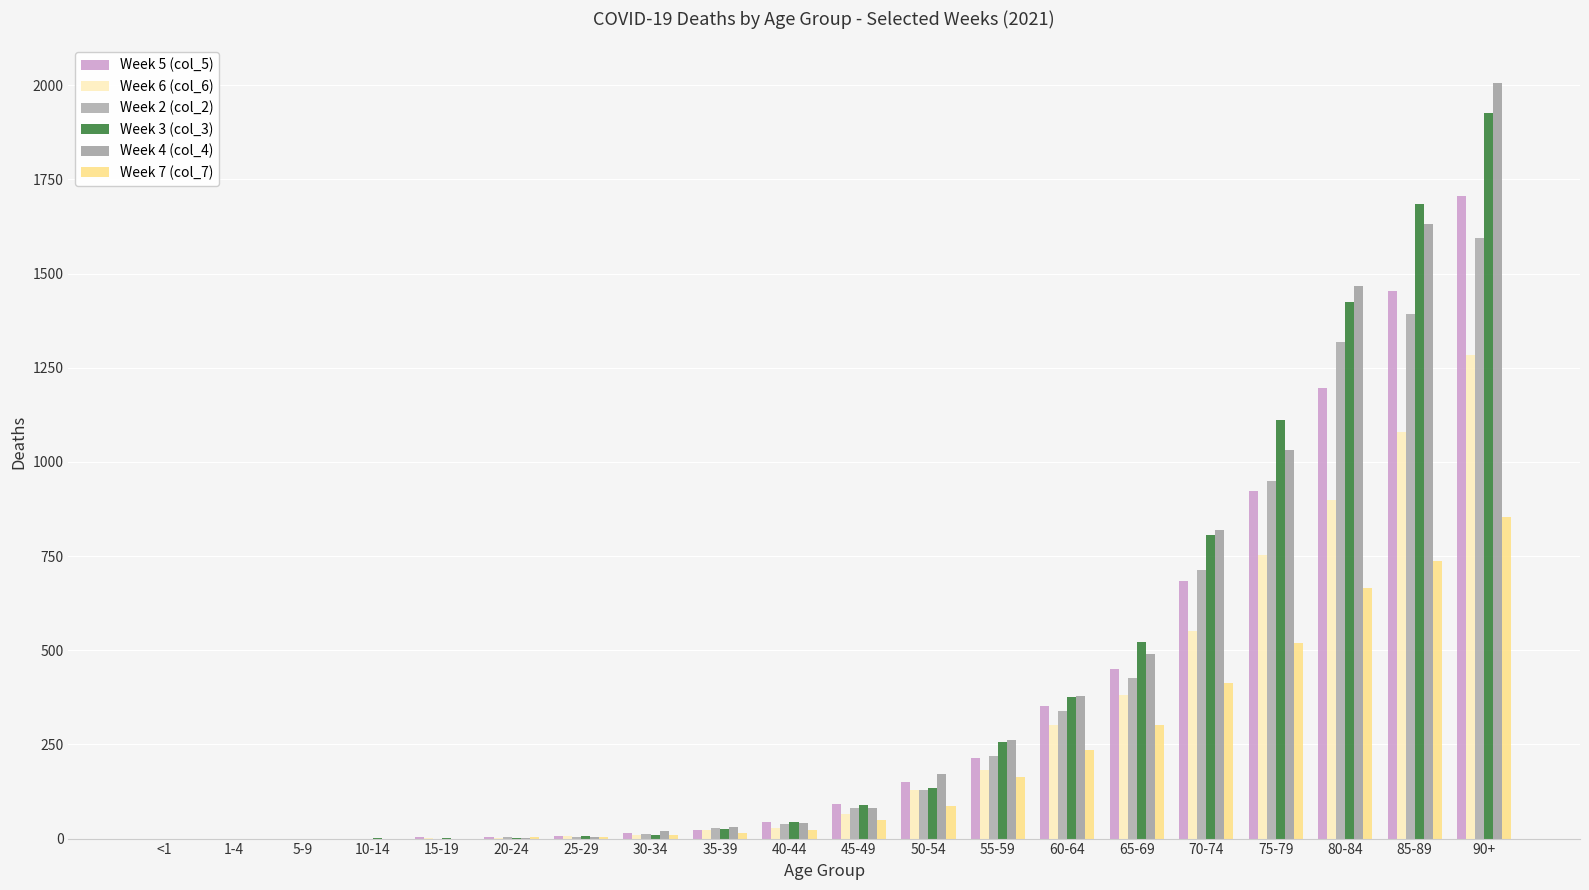

What is the highest value of the Week 6 (col_6) series?

1283